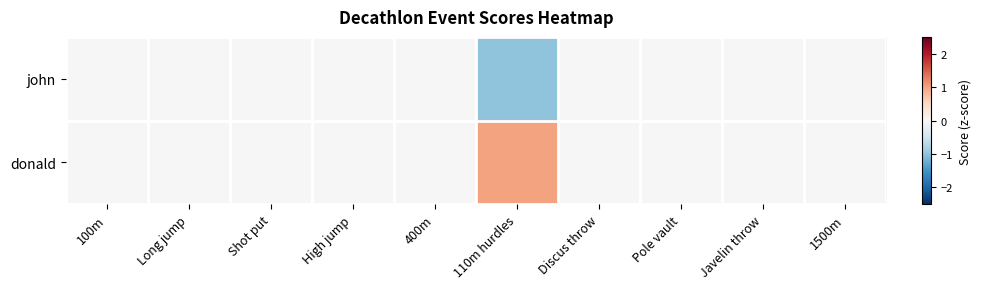

What is the difference between the highest and lowest values at 110m hurdles?

2